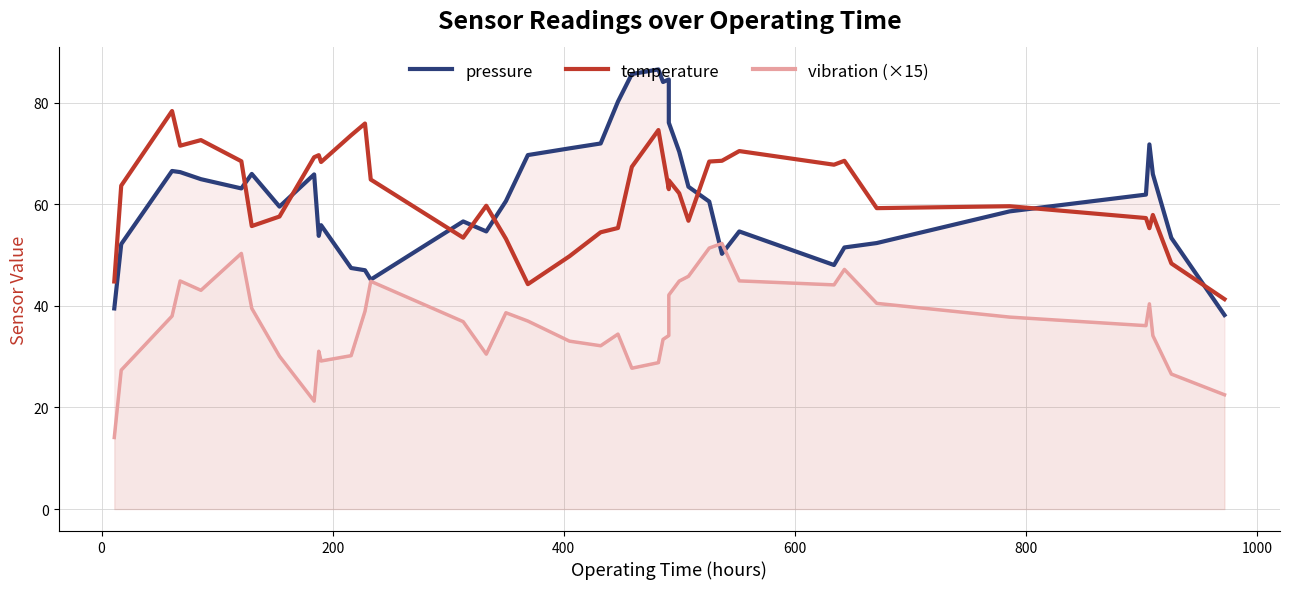

How many lines are shown in the chart?

3